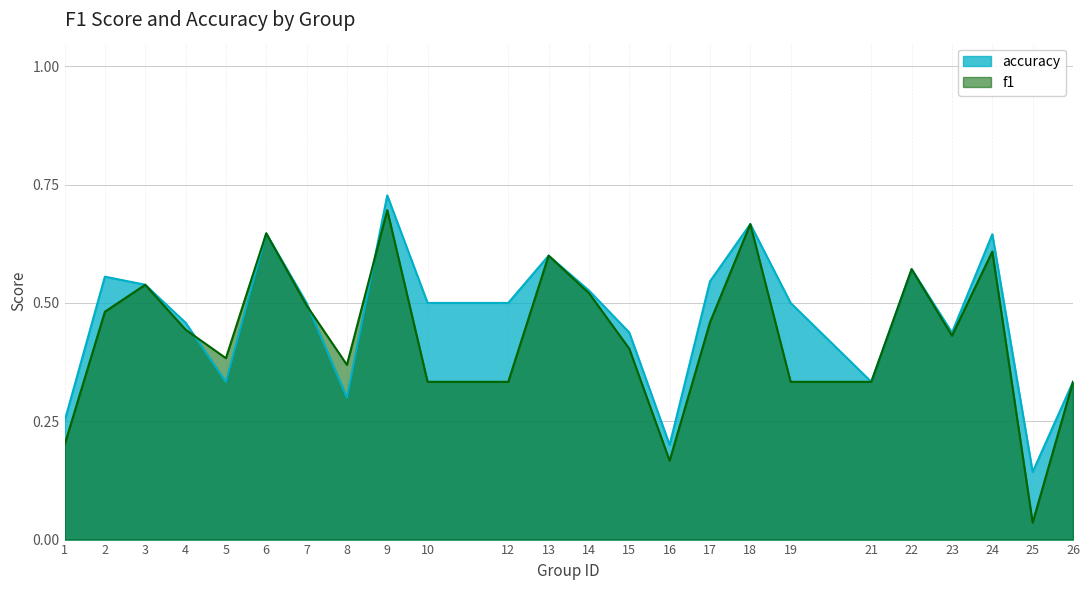

Which series changed the most between 10 and 24?

f1